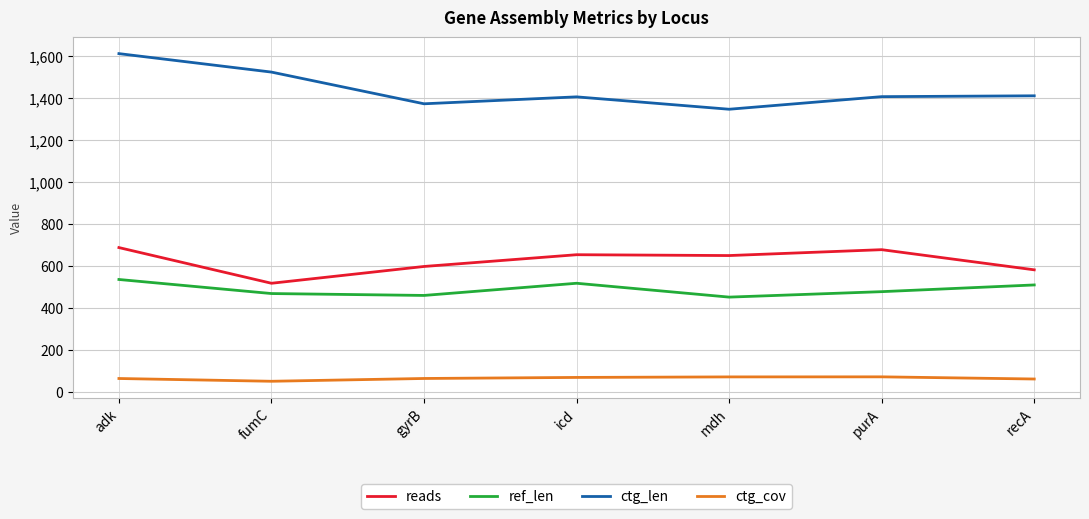

The value of reads at adk is 368.5. True or false?

False